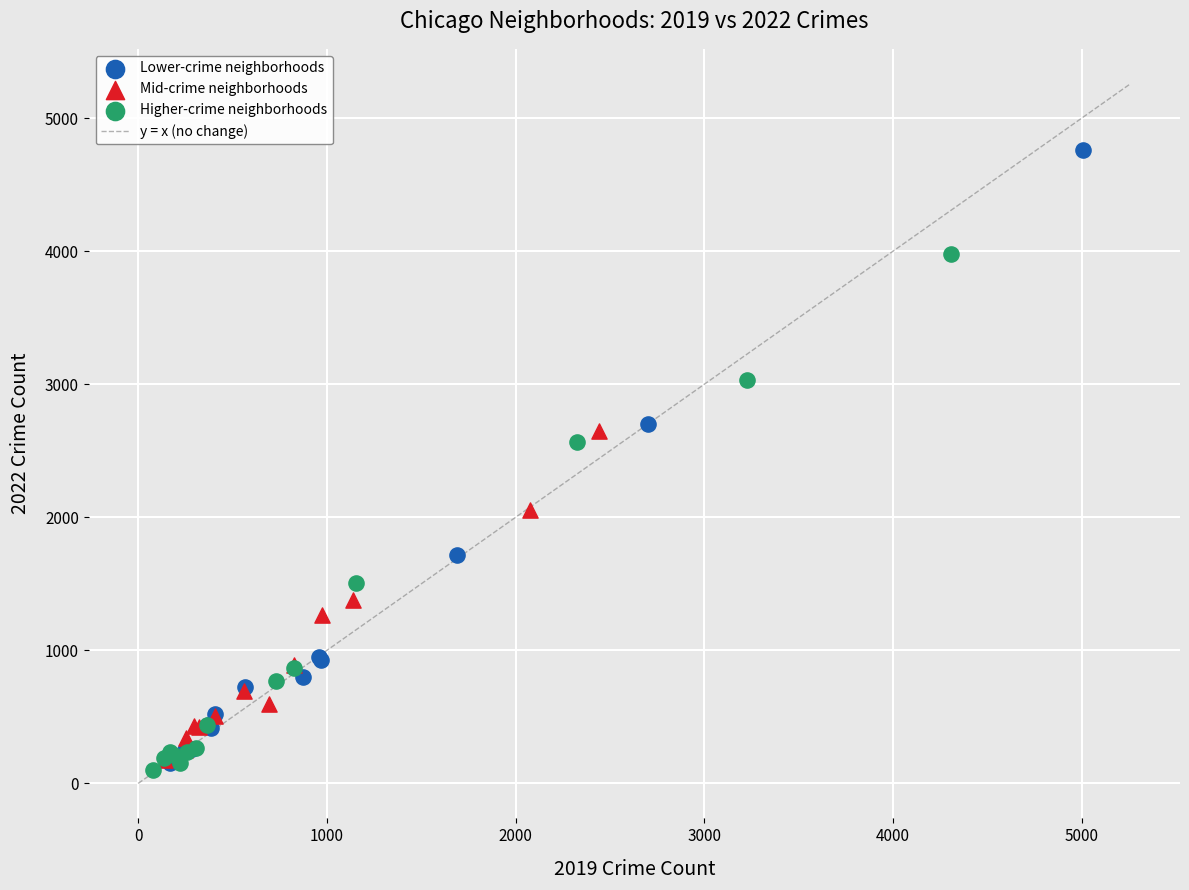

Which series has the widest spread of Y values?

Lower-crime neighborhoods